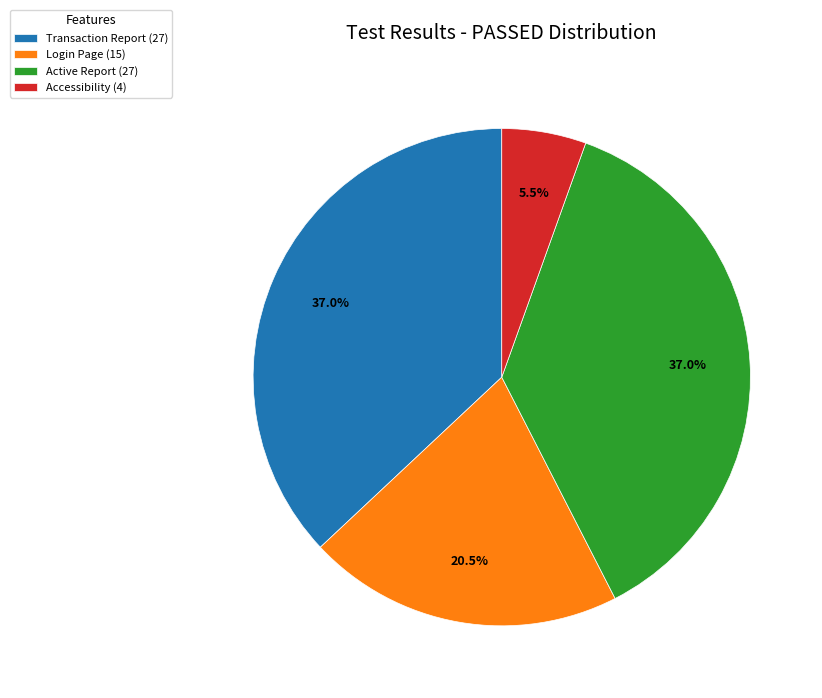

What is the smallest slice in the pie chart?

Accessibility (4)